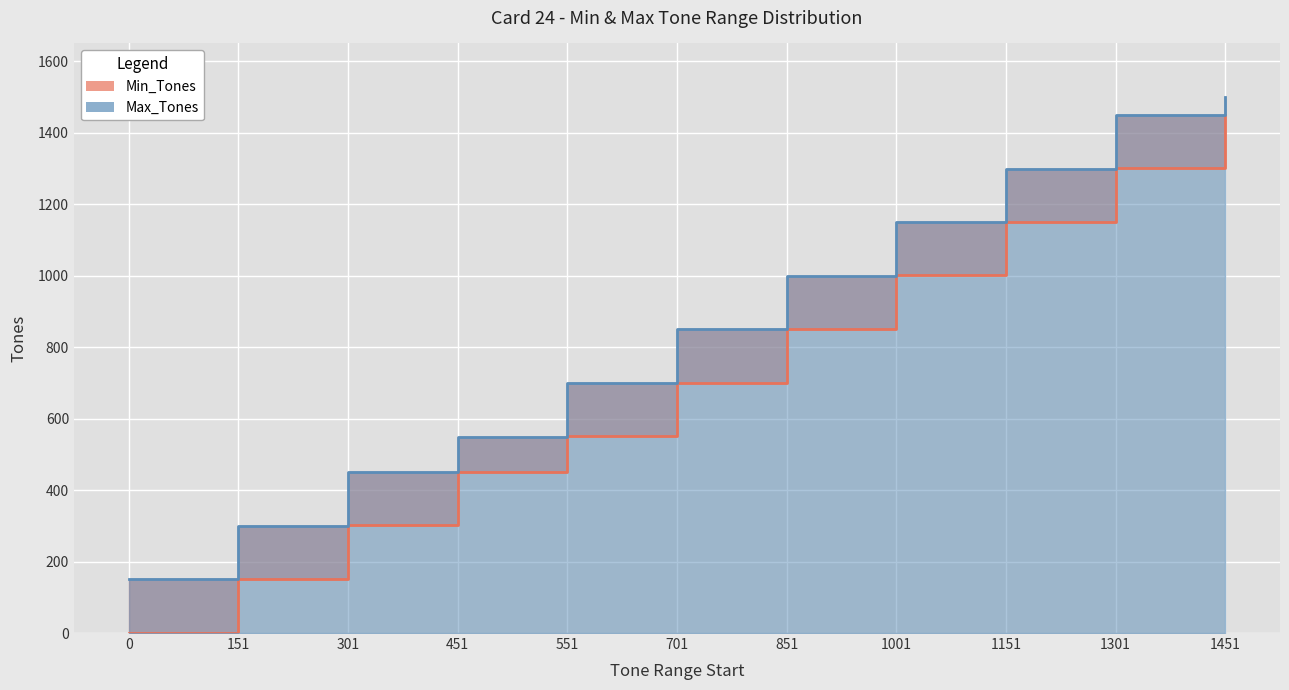

How many lines are shown in the chart?

2